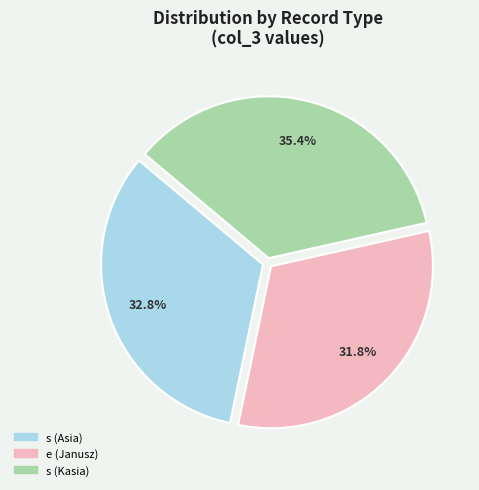

What is the ratio of the value at s (Asia) to the value at e (Janusz)?

1.0